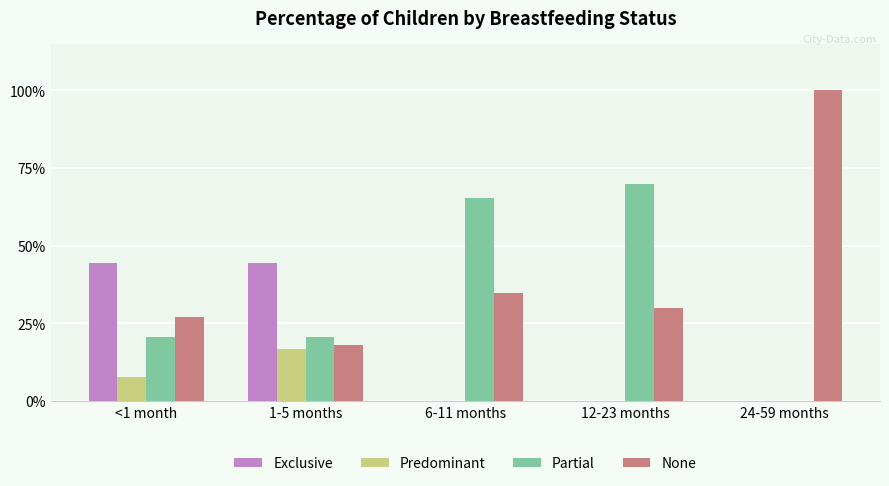

Are the bars grouped side by side (vs. stacked)?

Yes